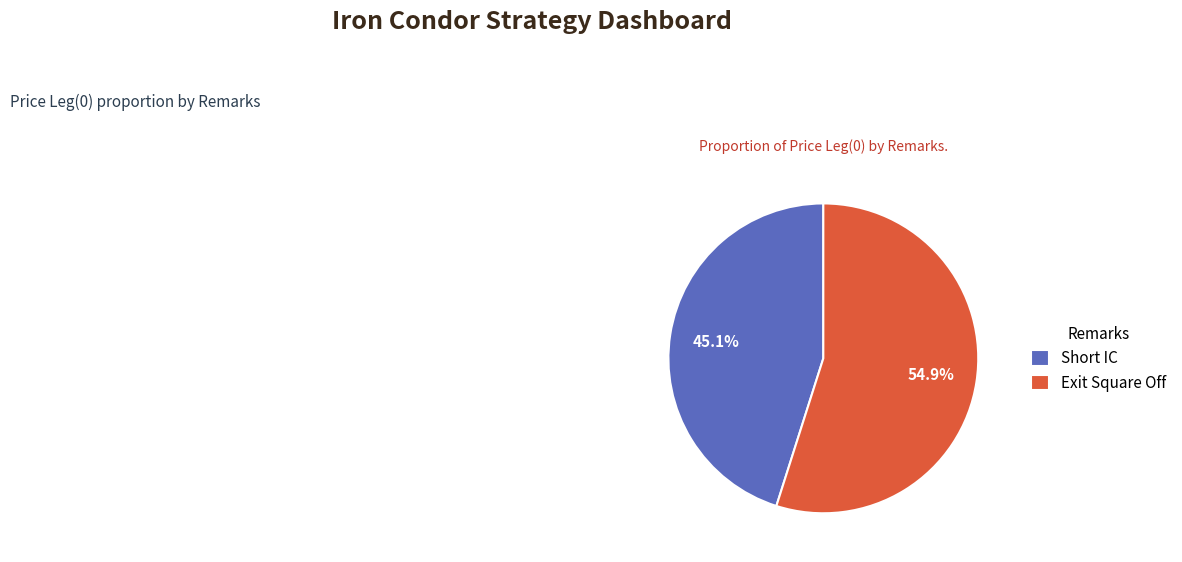

Count the number of slices in the pie.

2